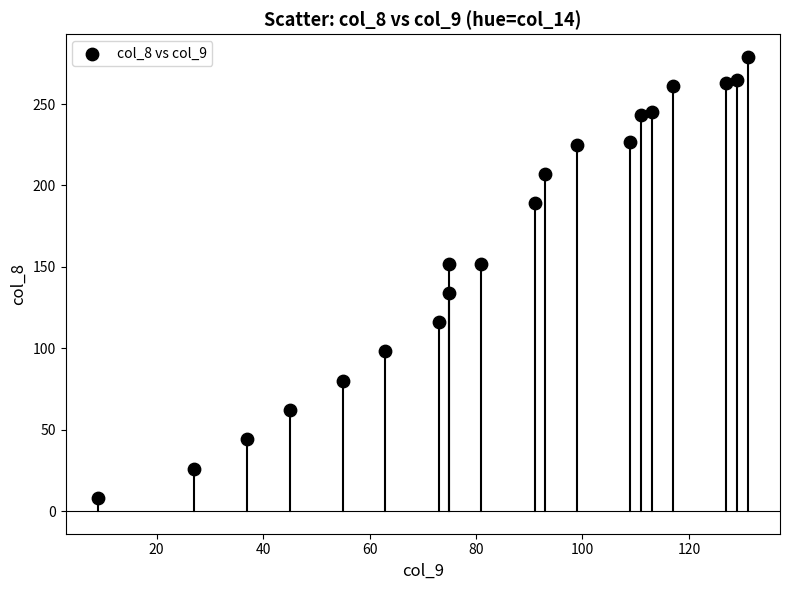

What is the range of X values (max minus min)?

122